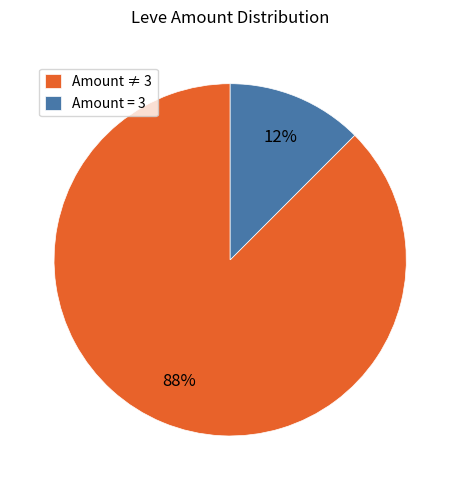

What is the smallest slice in the pie chart?

Amount = 3